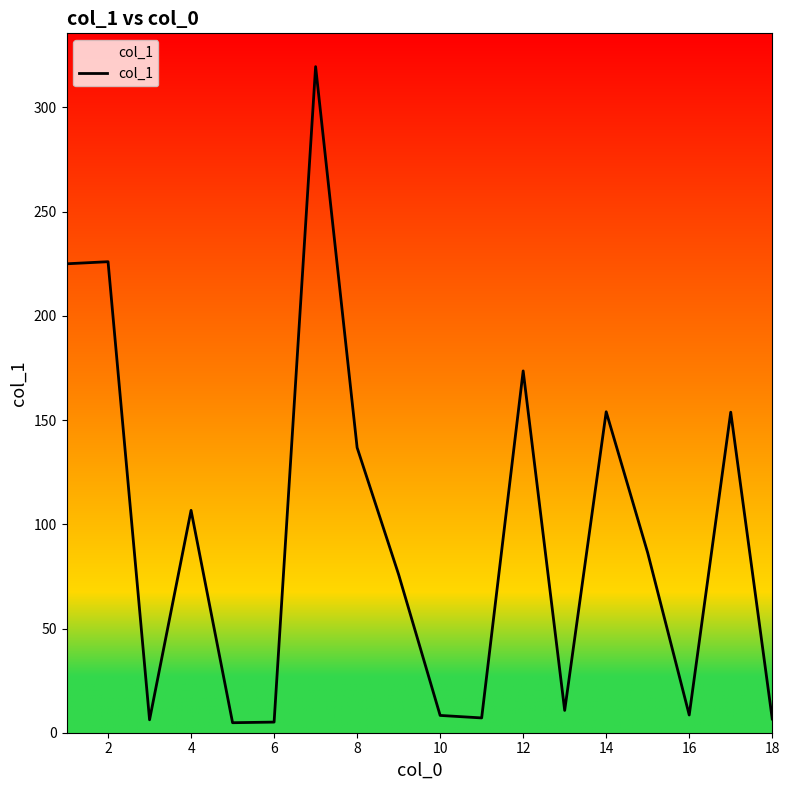

What is the maximum value shown in the chart?

319.6